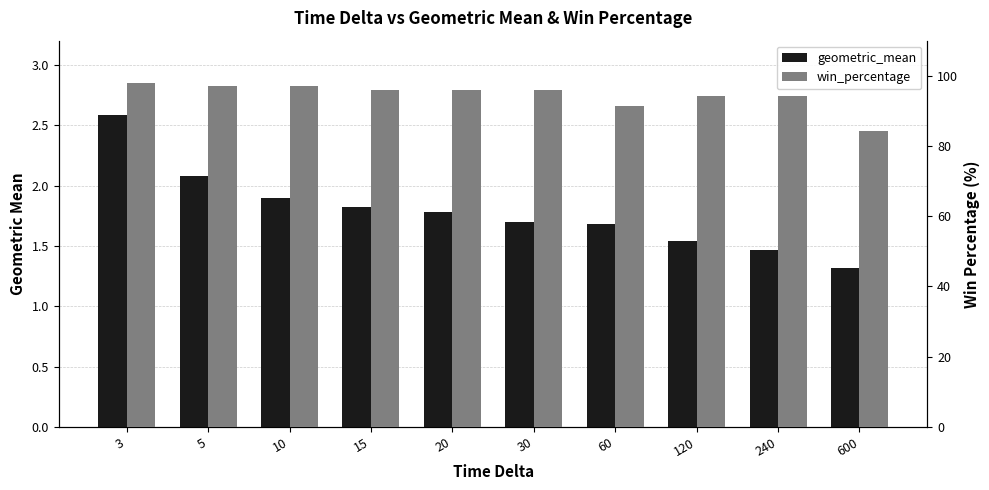

Rank the series at 60 from lowest to highest value.

geometric_mean, win_percentage